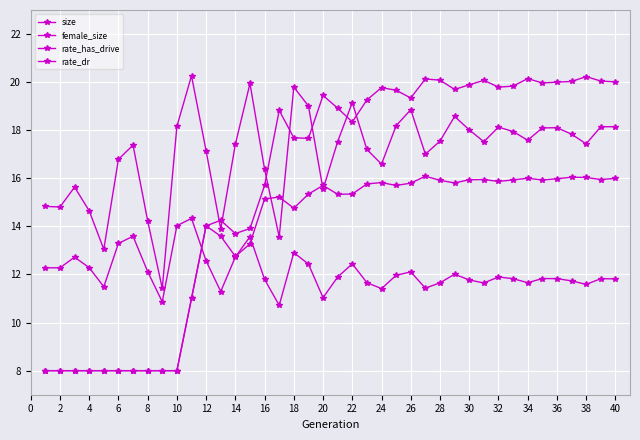

Count the number of data series in this chart.

4